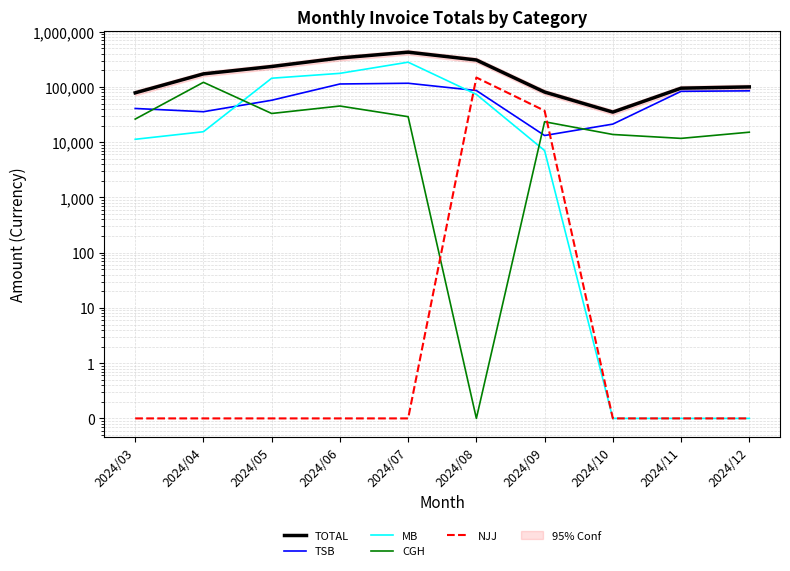

Which category has the highest value in the NJJ series?

2024/08